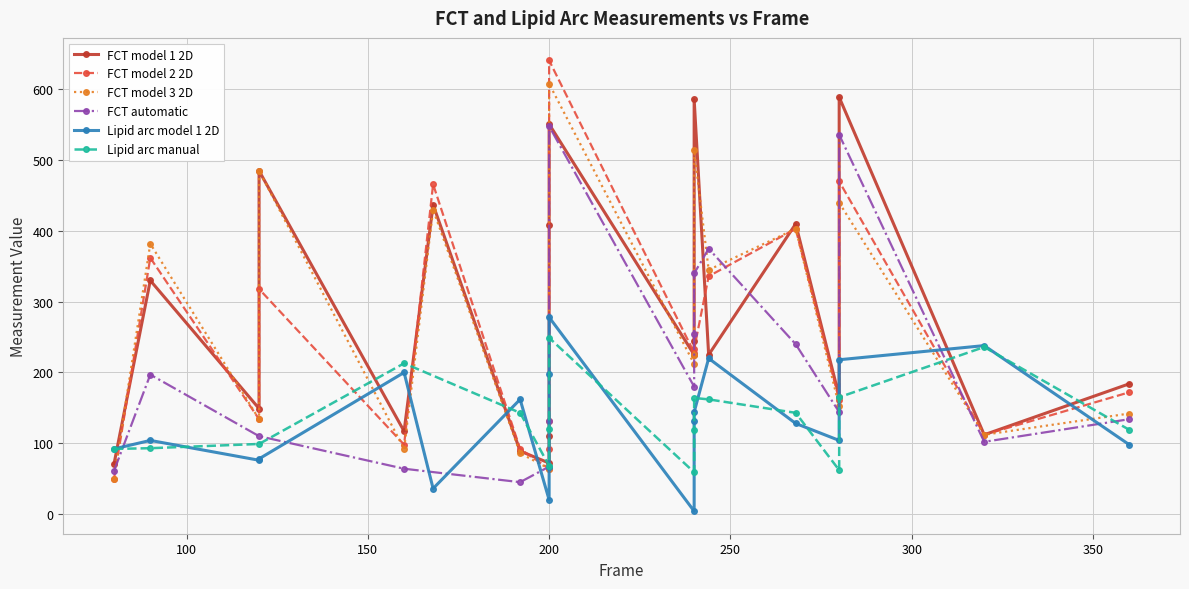

What is the difference between the Lipid arc manual values at 4 and 6?

93